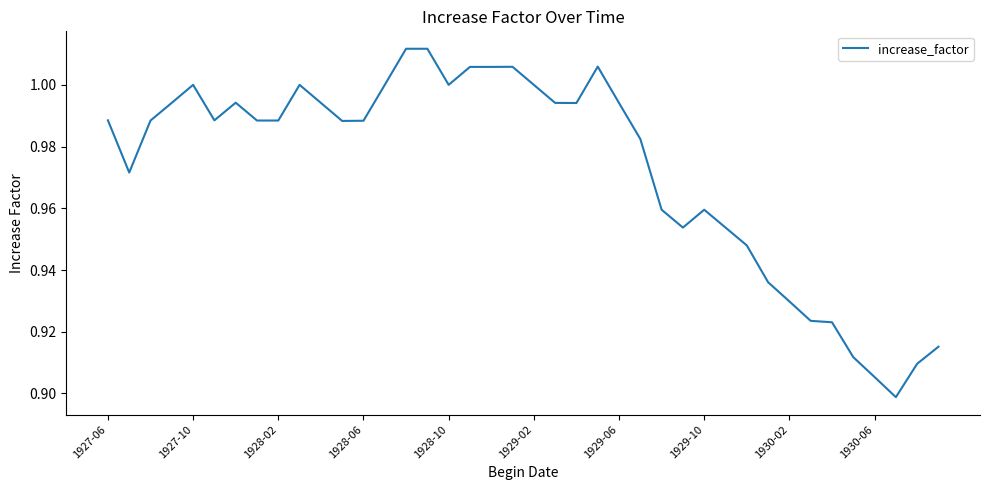

Is it true that the value at 1927-06 is 0.3?

False